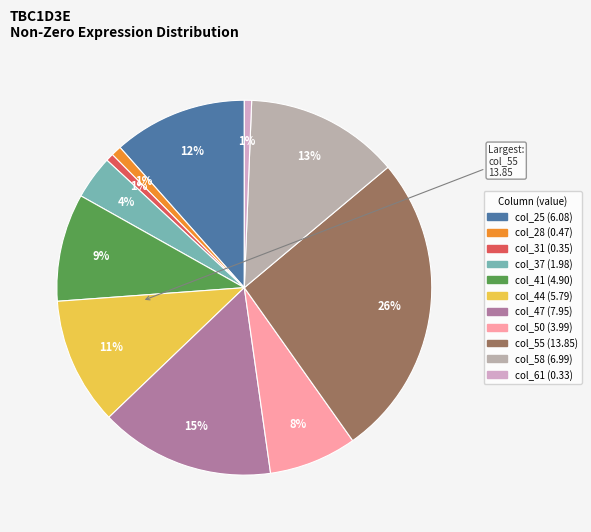

Do col_37 and col_28 together represent more than half of the pie?

No